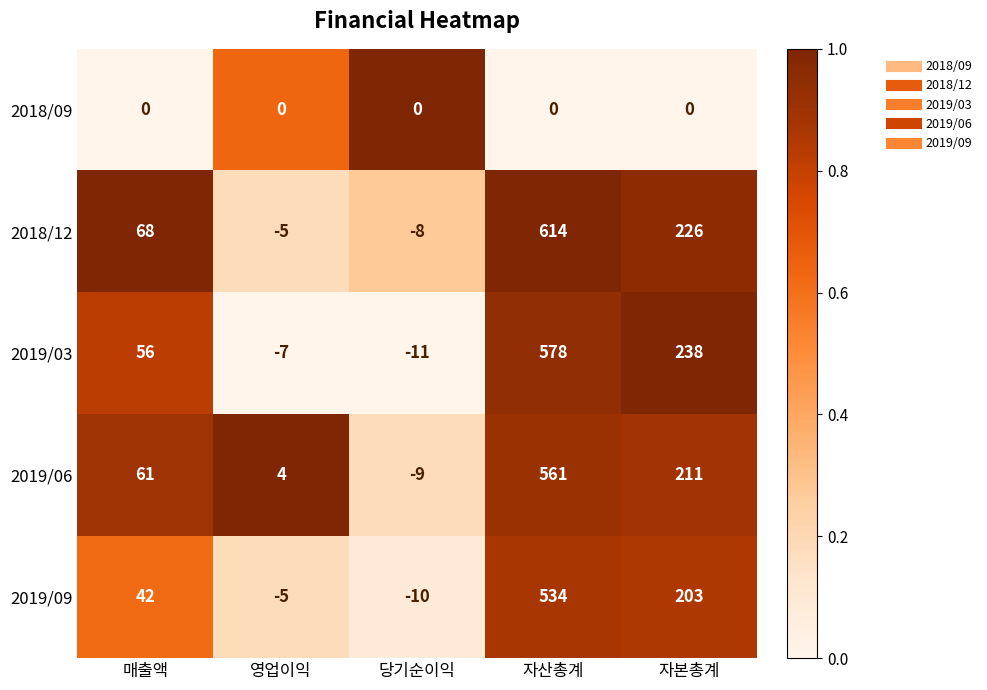

Which category has the highest value across all series?

자산총계